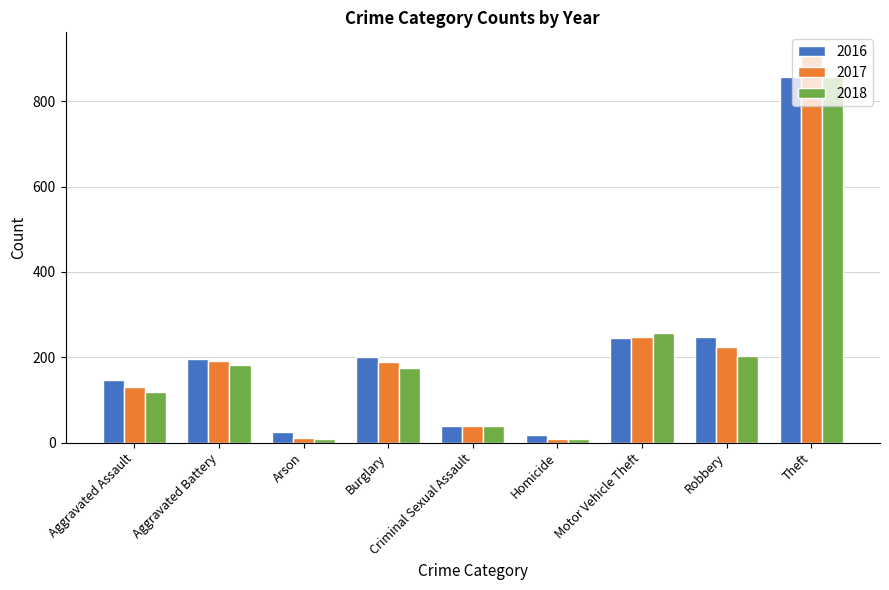

What is the spread (max minus min) of values at Aggravated Battery?

13